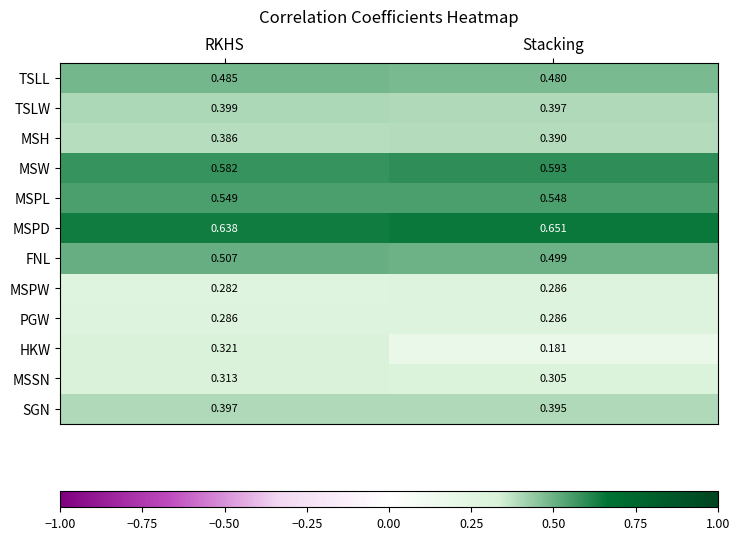

Which series has the largest range (max minus min)?

HKW